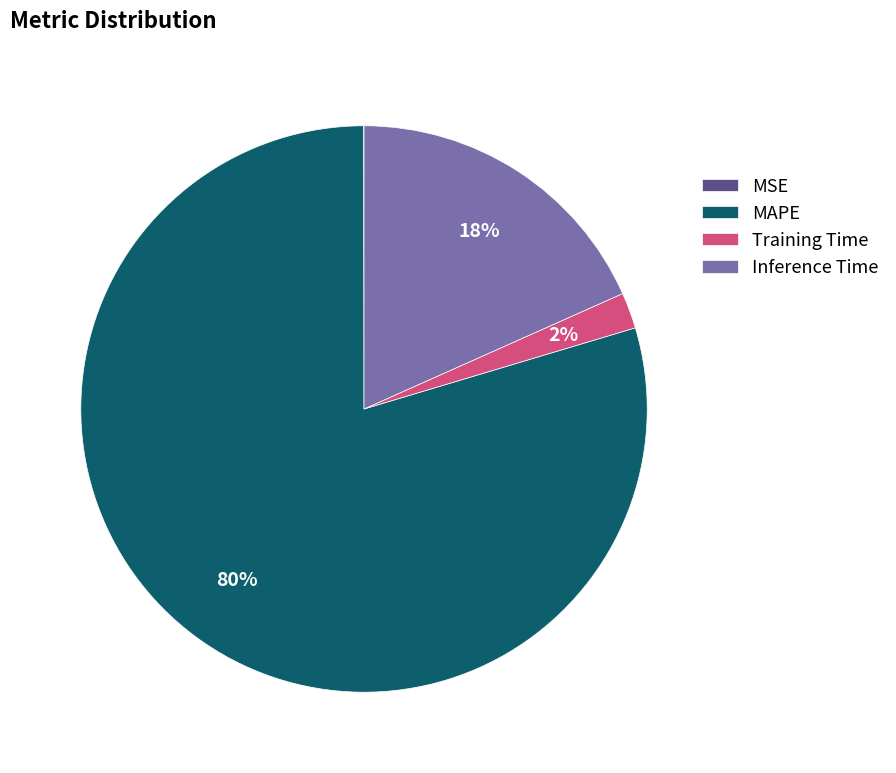

Which category accounts for the majority?

MAPE